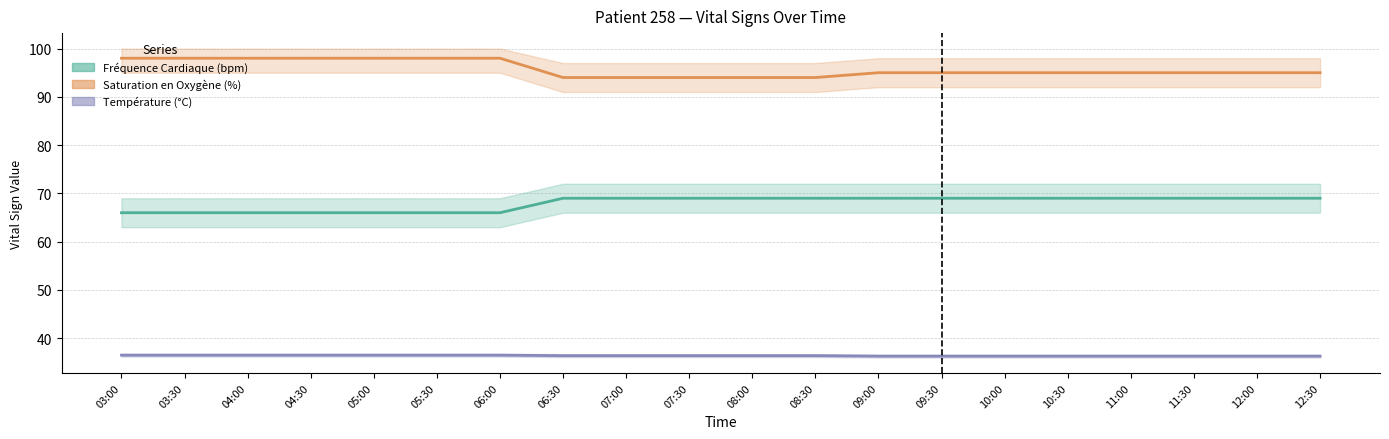

How many series are shown in this chart?

3